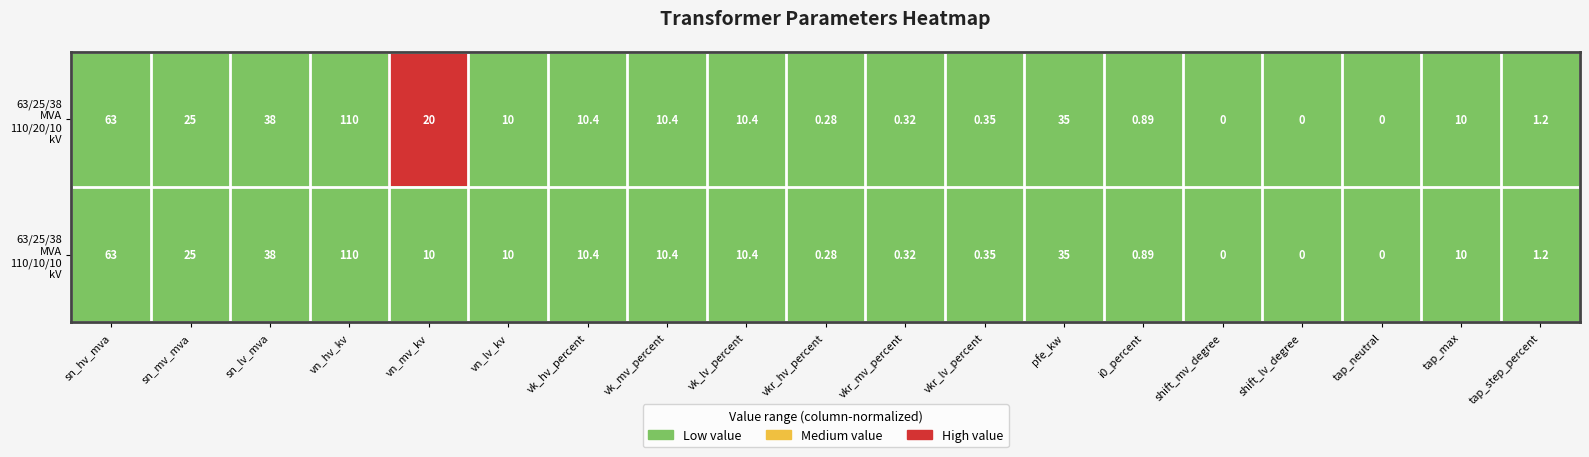

How many categories are shown in the chart?

19